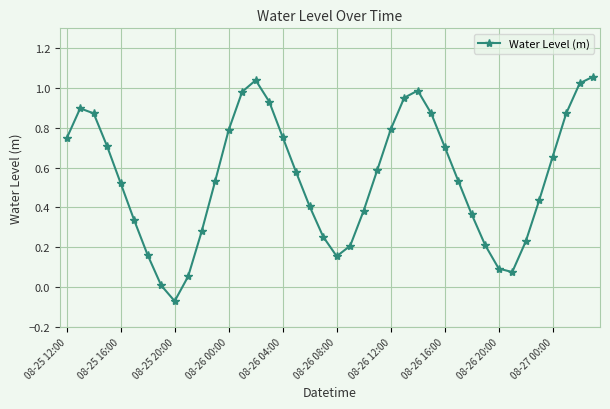

What is the sum of all values?

22.0